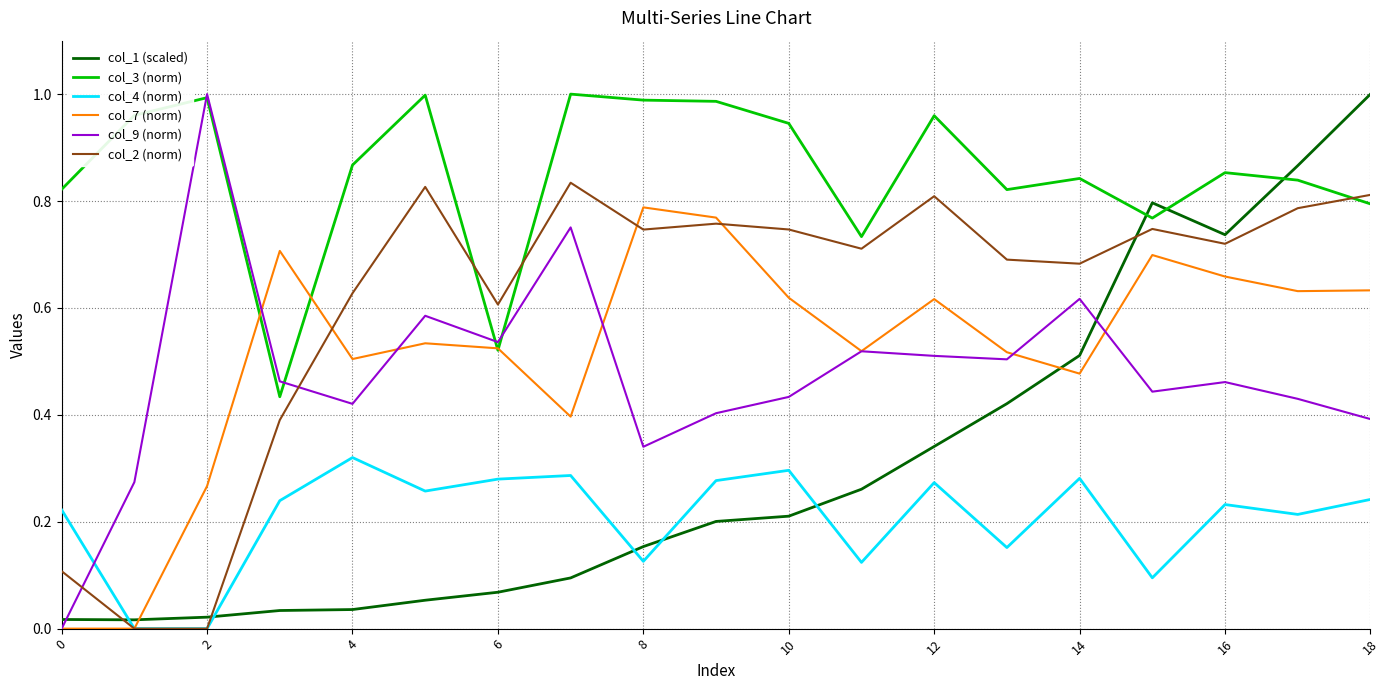

Which series has the largest total across all categories?

col_3 (norm)